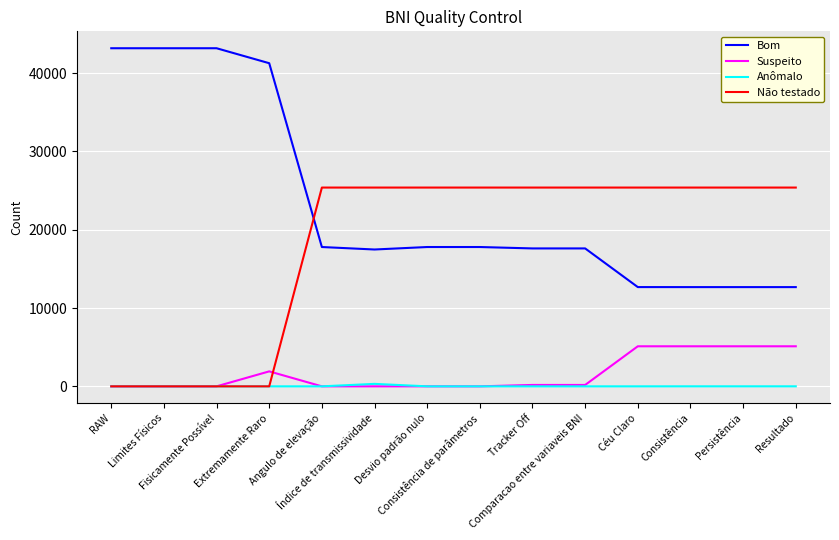

What is the sum of the Não testado values at Limites Físicos and Índice de transmissividade?

25387